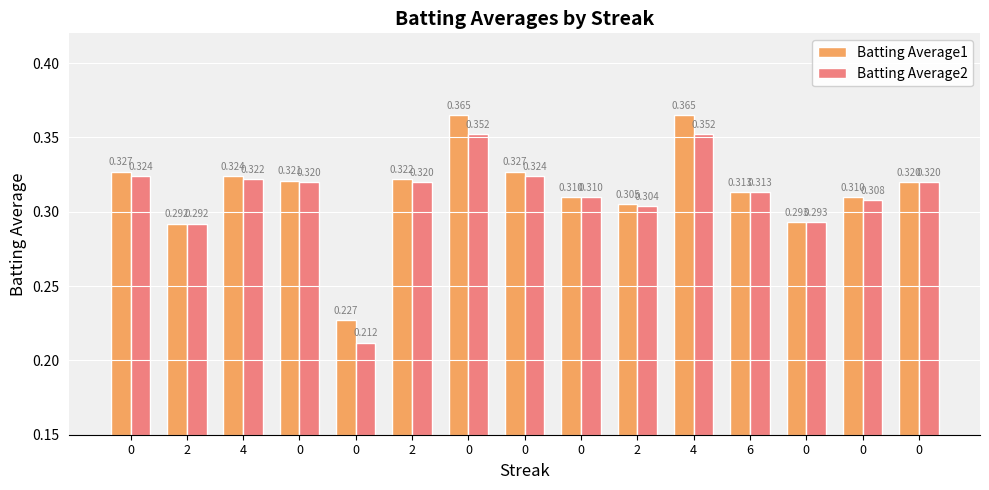

What is the sum of all Batting Average2 values?

4.7